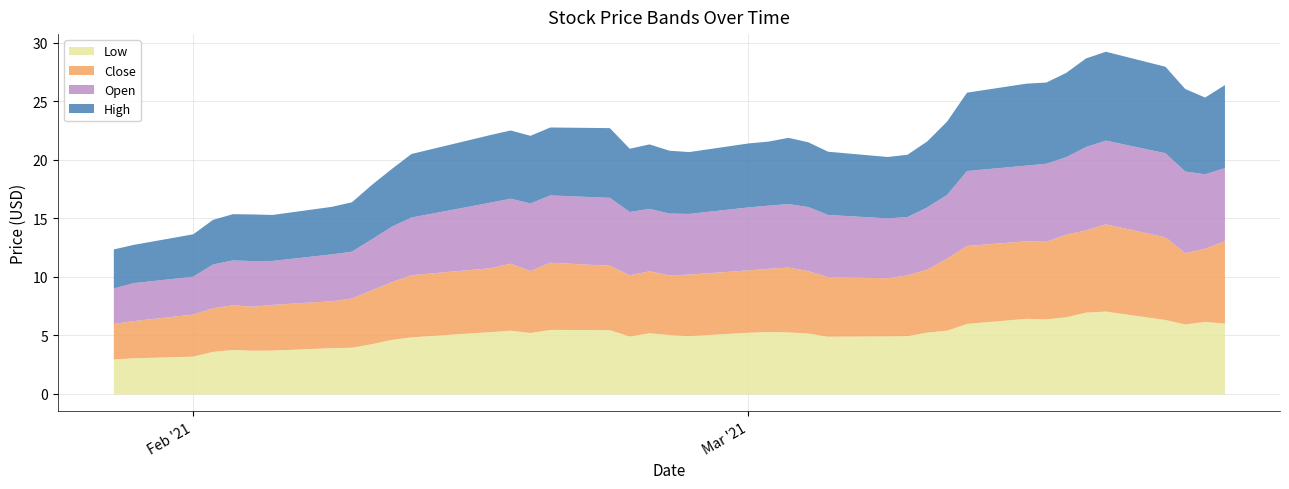

What is the difference between the highest and lowest values at 2021-03-19?

0.5